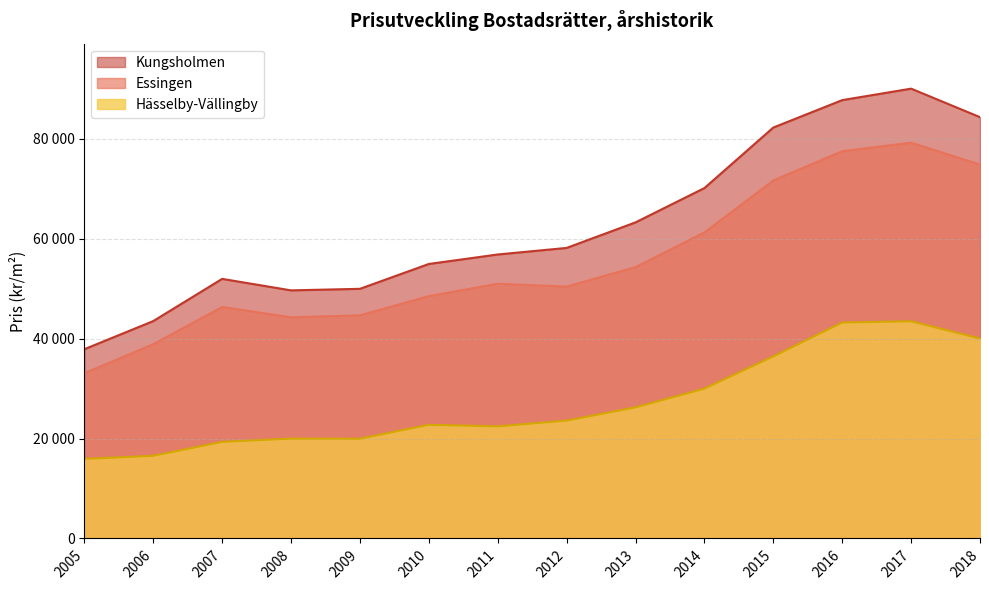

The Hässelby-Vällingby series shows 28151 at 2006. True or false?

False